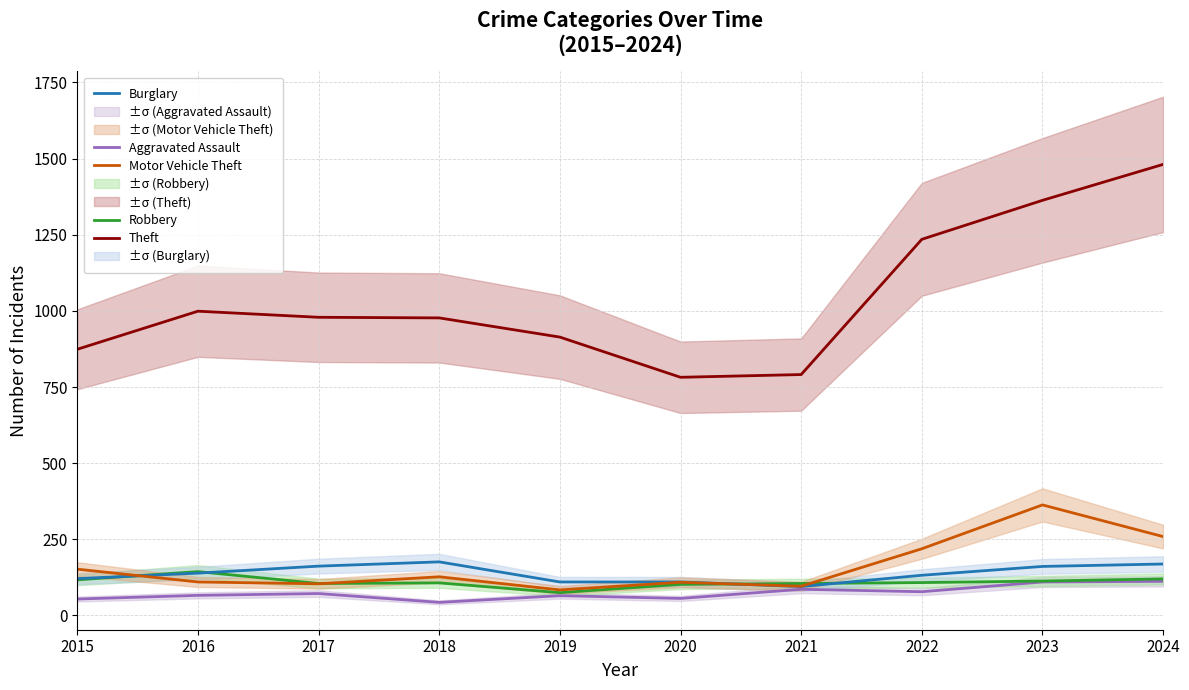

What is the value of the Burglary point at the 1st from the left?

121